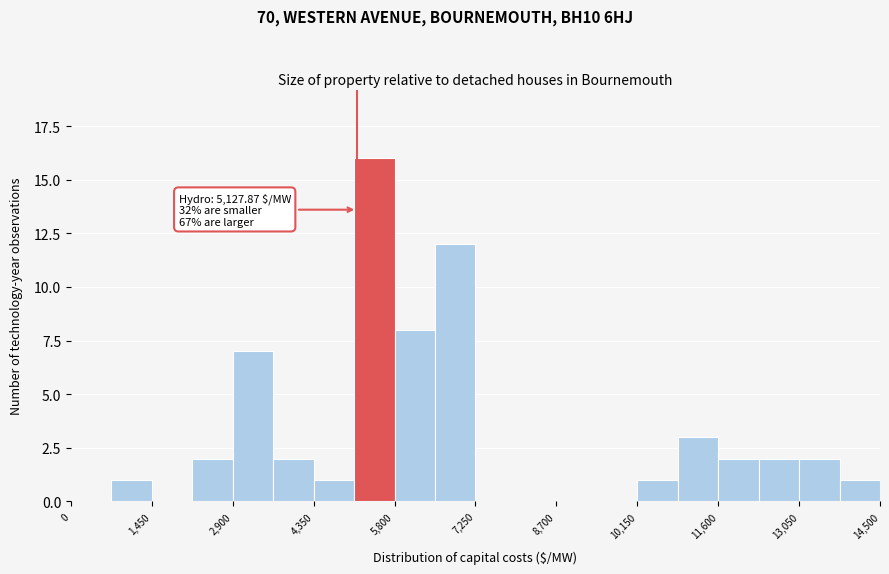

Read against the x-axis, roughly where is the centre of the tallest bar?

5400